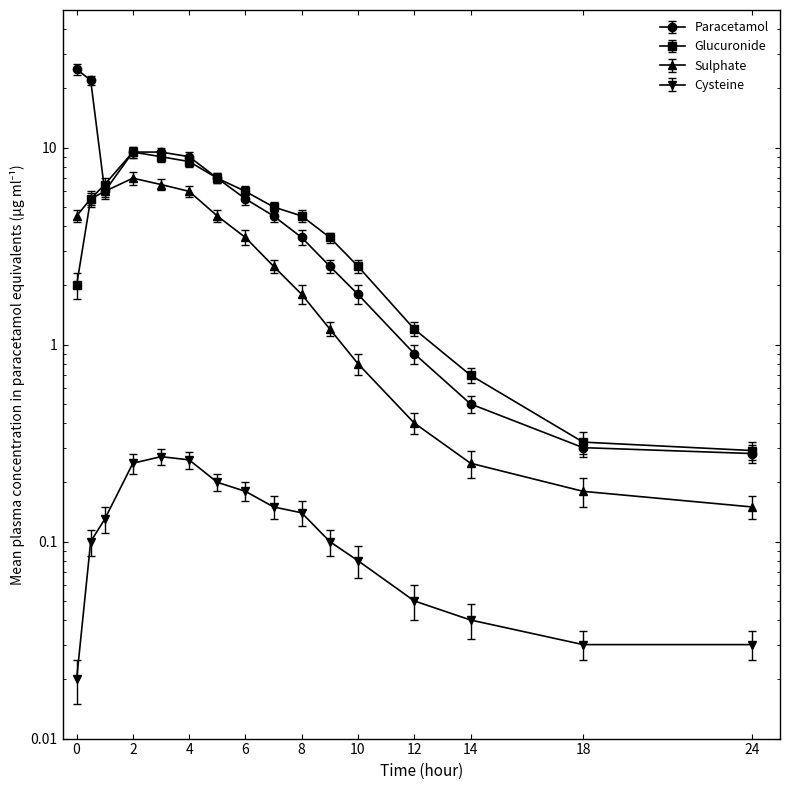

Is it true that Glucuronide equals 1.2 at 12?

True